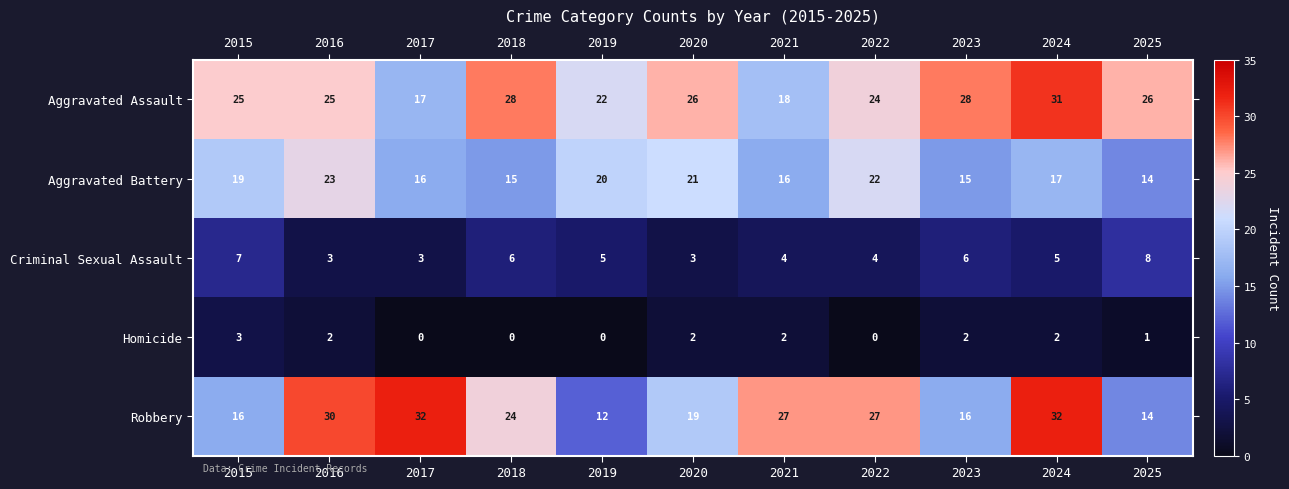

Between 2020 and 2024, which series saw the biggest shift?

Robbery